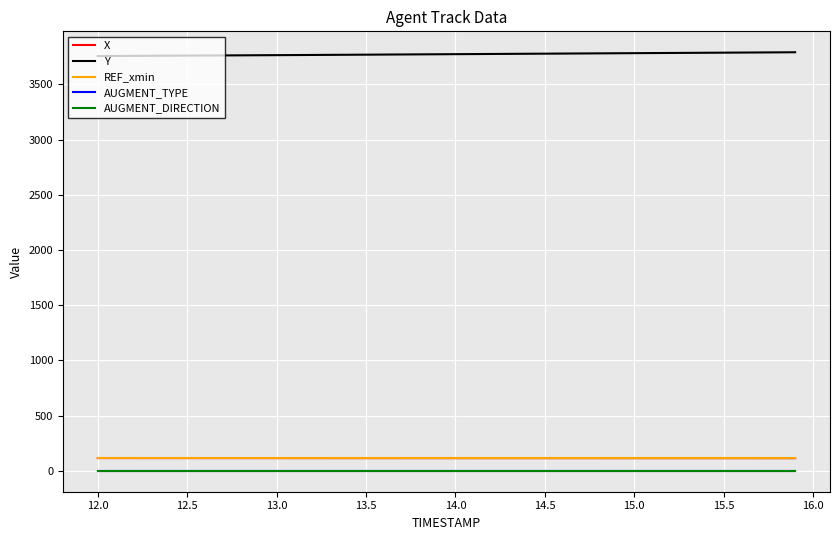

Which series has the largest total across all categories?

Y